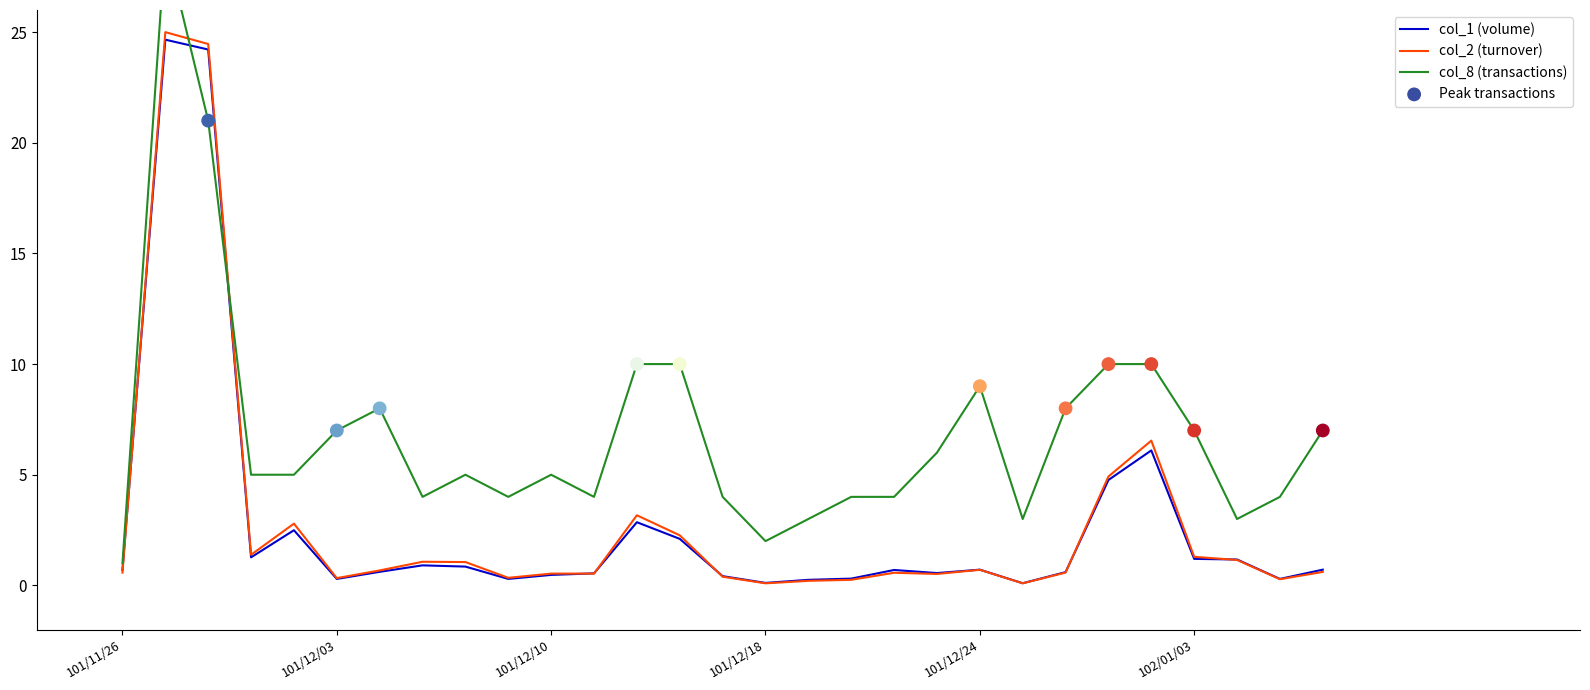

The col_1 (volume) series shows 1.2 at 102/01/03. True or false?

True